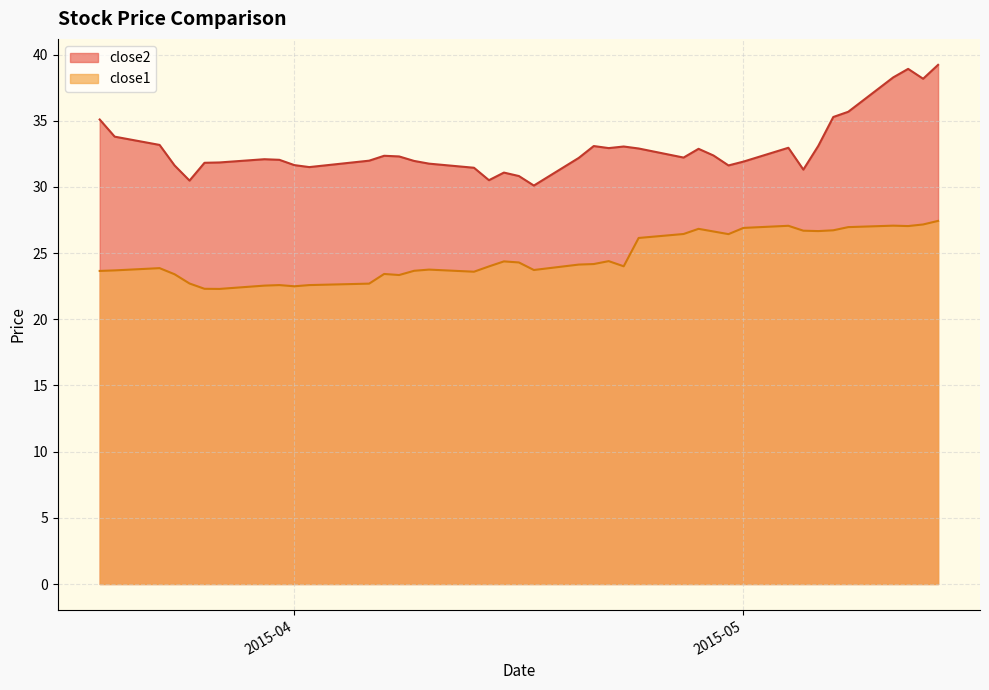

What is the maximum value for close1?

27.4